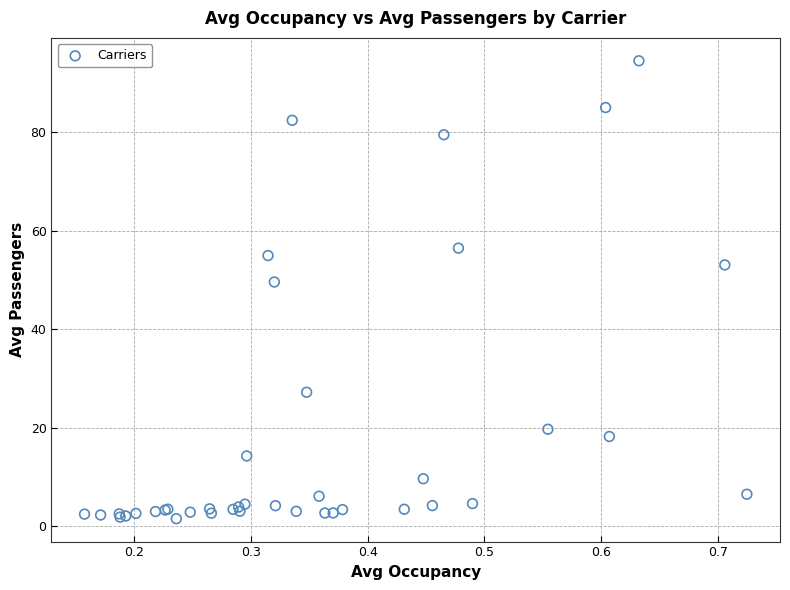

What Y value in the scatter plot is closest to 48?

49.6